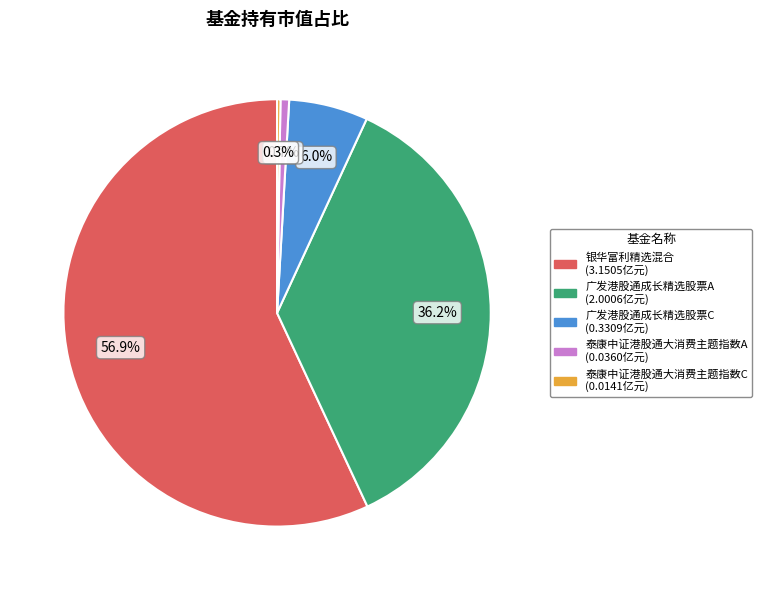

Does any single category account for the majority?

Yes